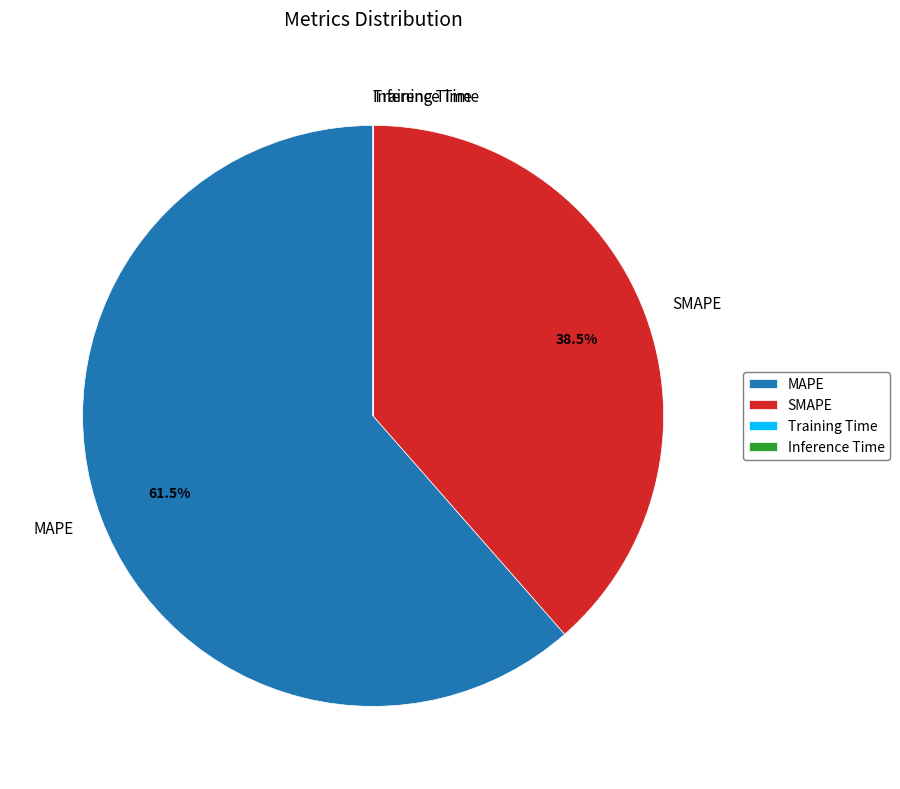

Is there any slice that represents more than half of the pie?

Yes